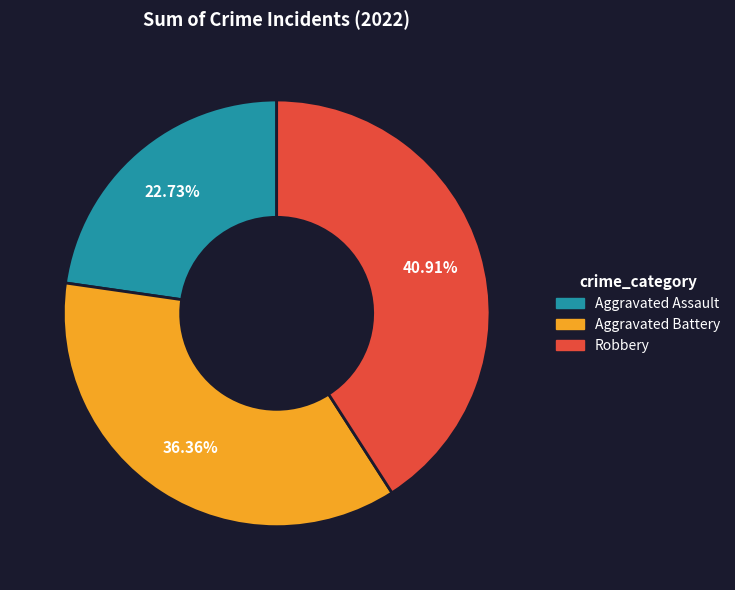

To the nearest percent, what is the difference between the largest and smallest slice percentages?

18%